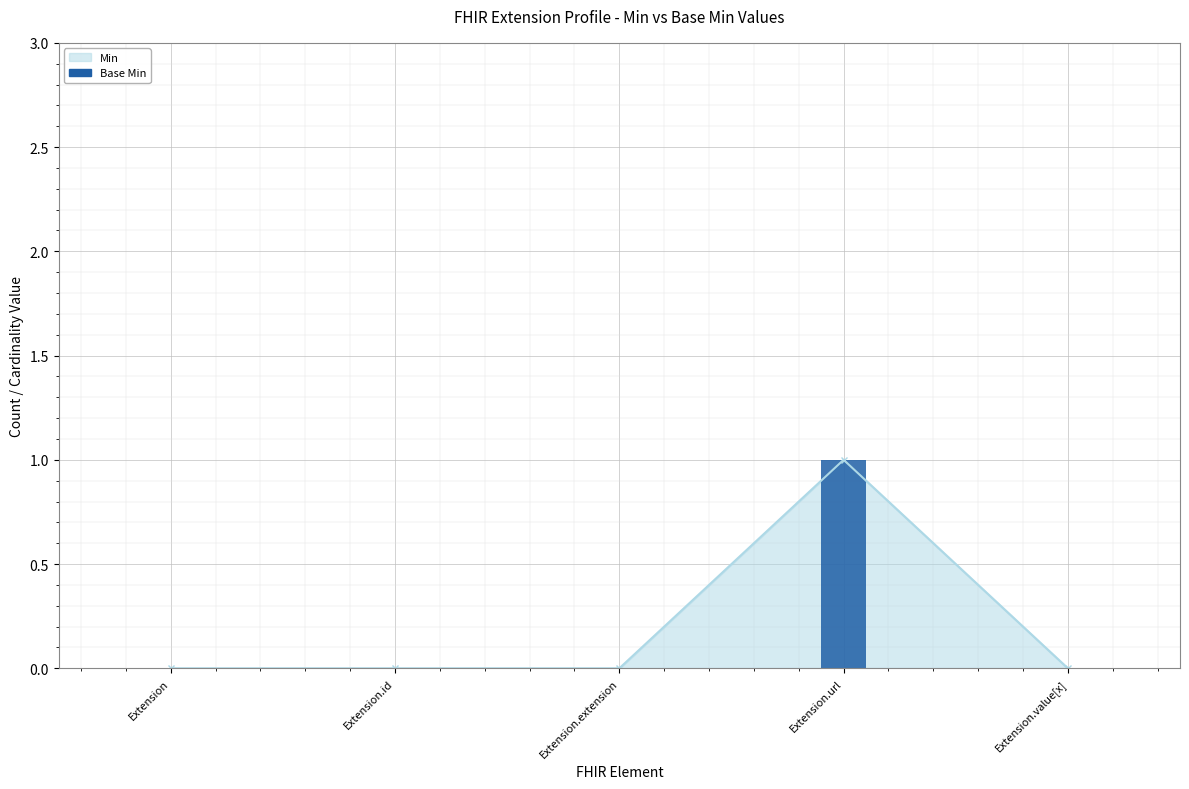

What is the maximum value shown in the chart?

1